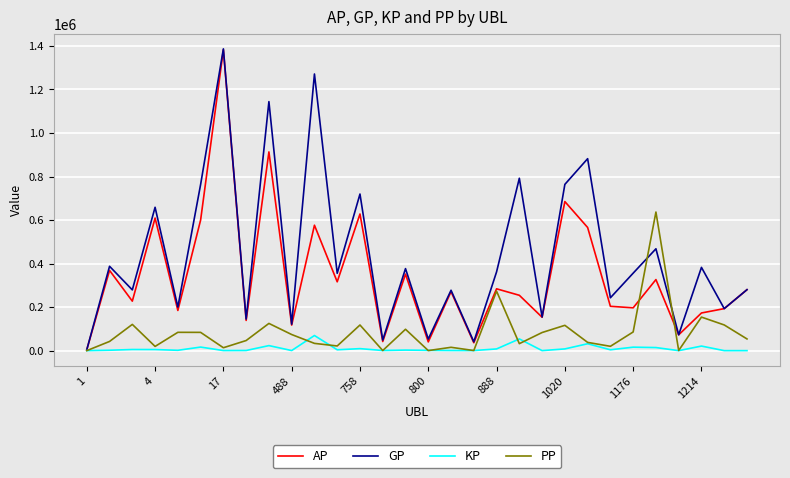

What is the greatest value displayed?

1386663.0